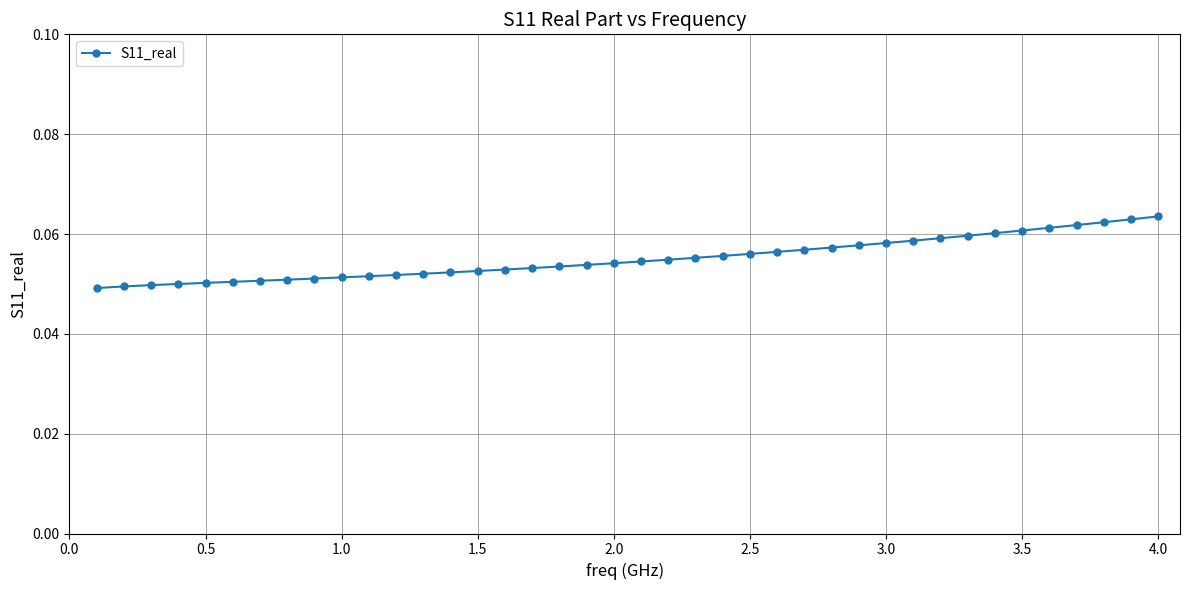

What is the sum of all values?

2.2